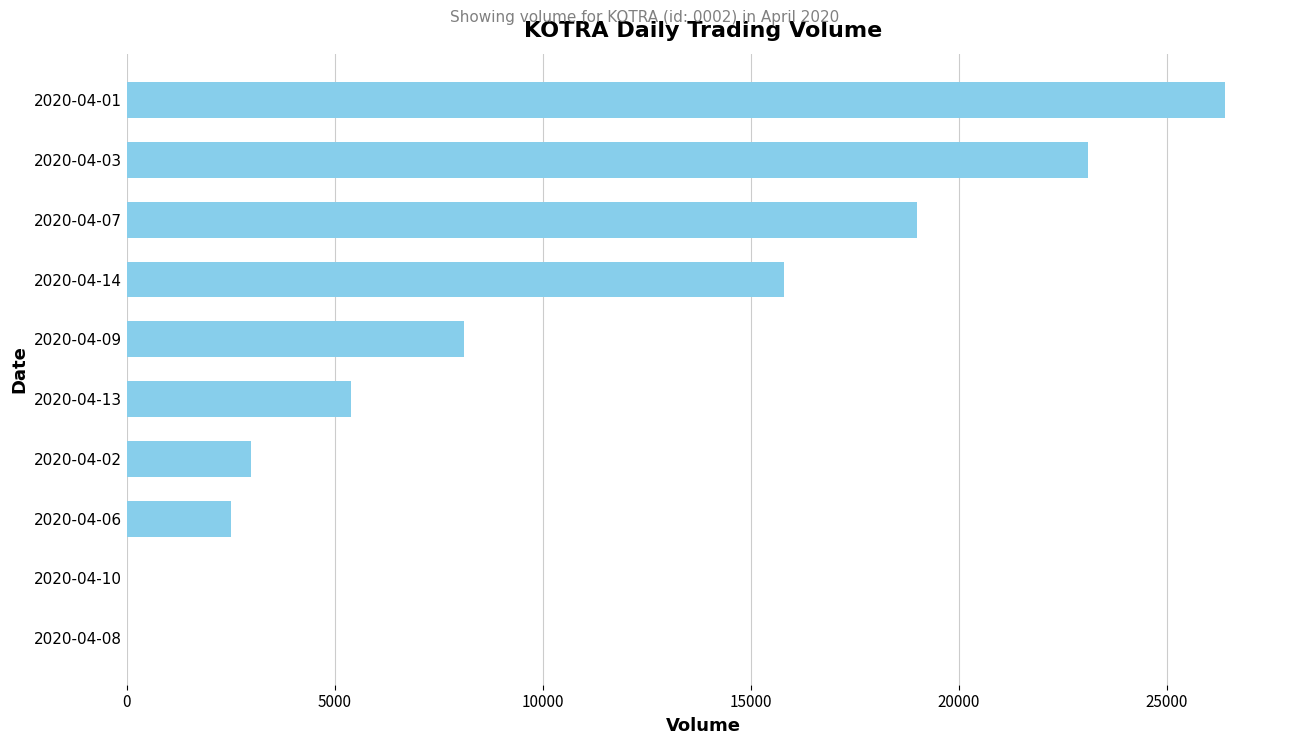

The value at 2020-04-07 is 4850. True or false?

False